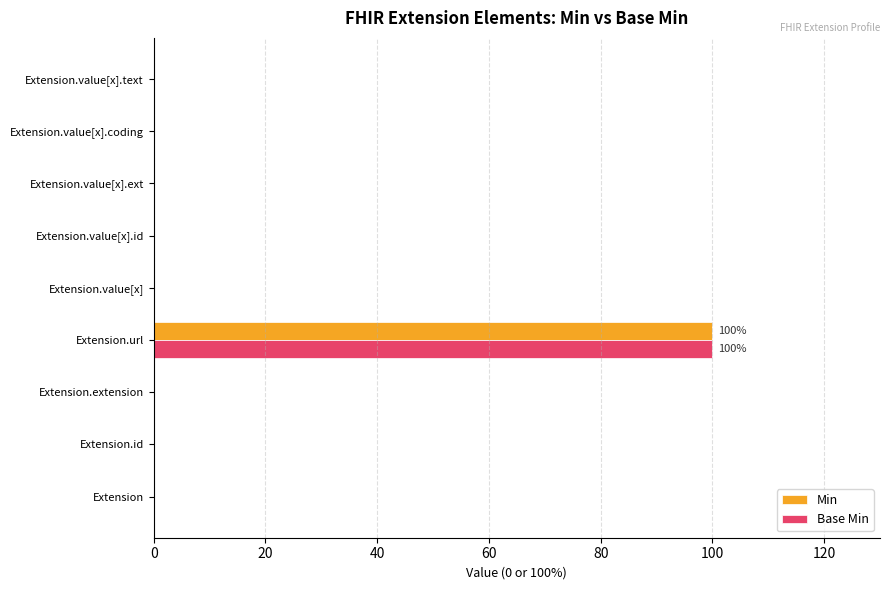

The Min series shows 0 at Extension.extension. True or false?

True